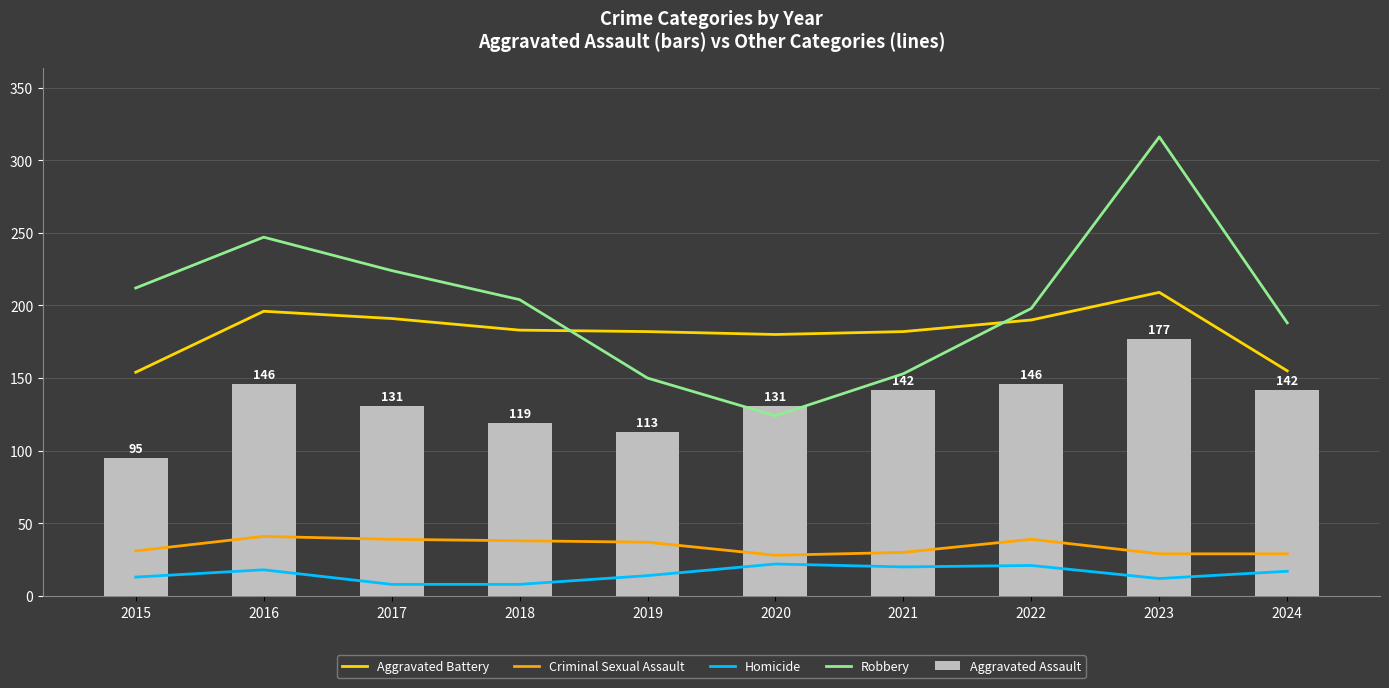

How many groups of bars are there?

10